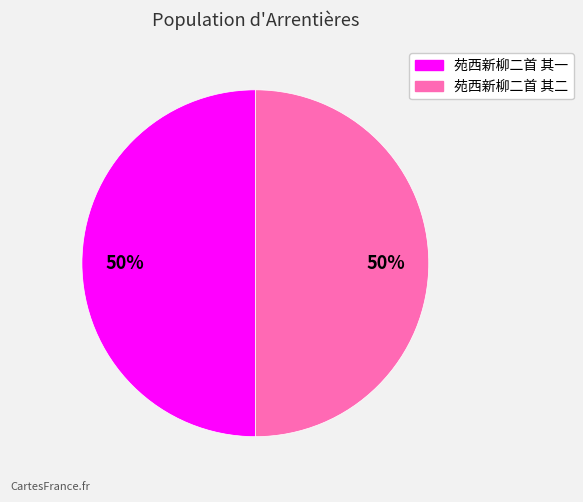

What percentage is the 苑西新柳二首 其二 slice, to the nearest percent?

50%